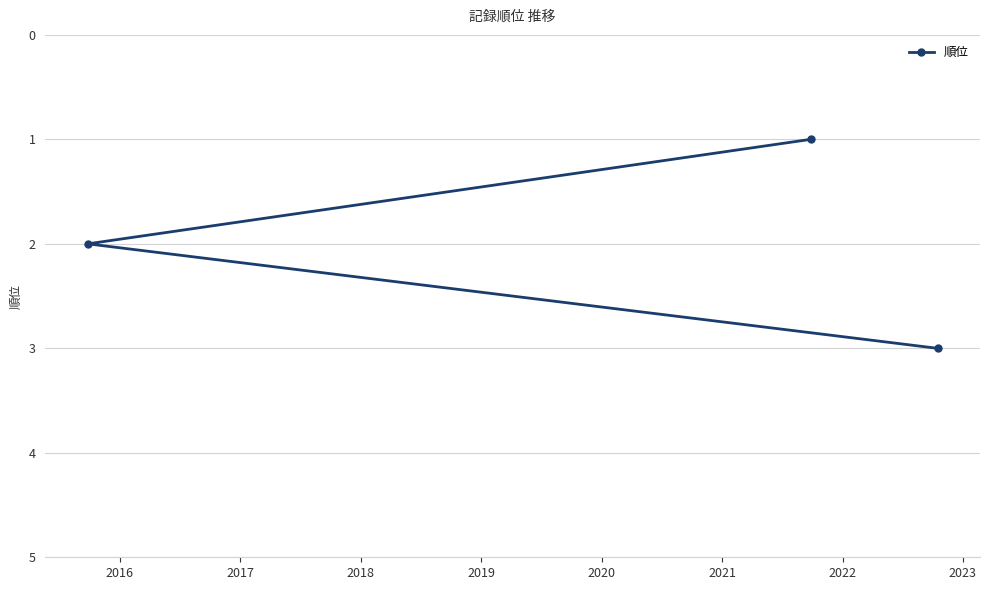

What is the sum of all values?

6